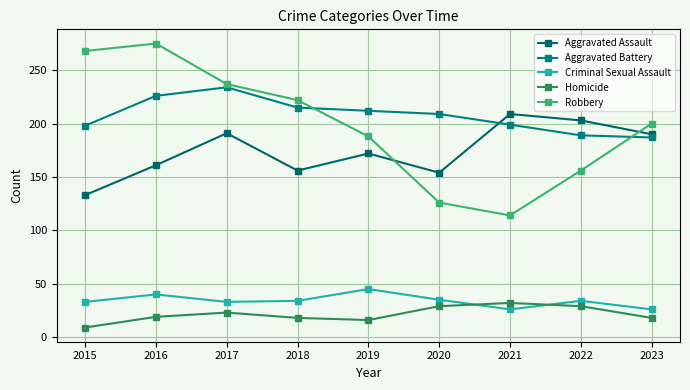

What is the sum of the Homicide values at 2021 and 2018?

50